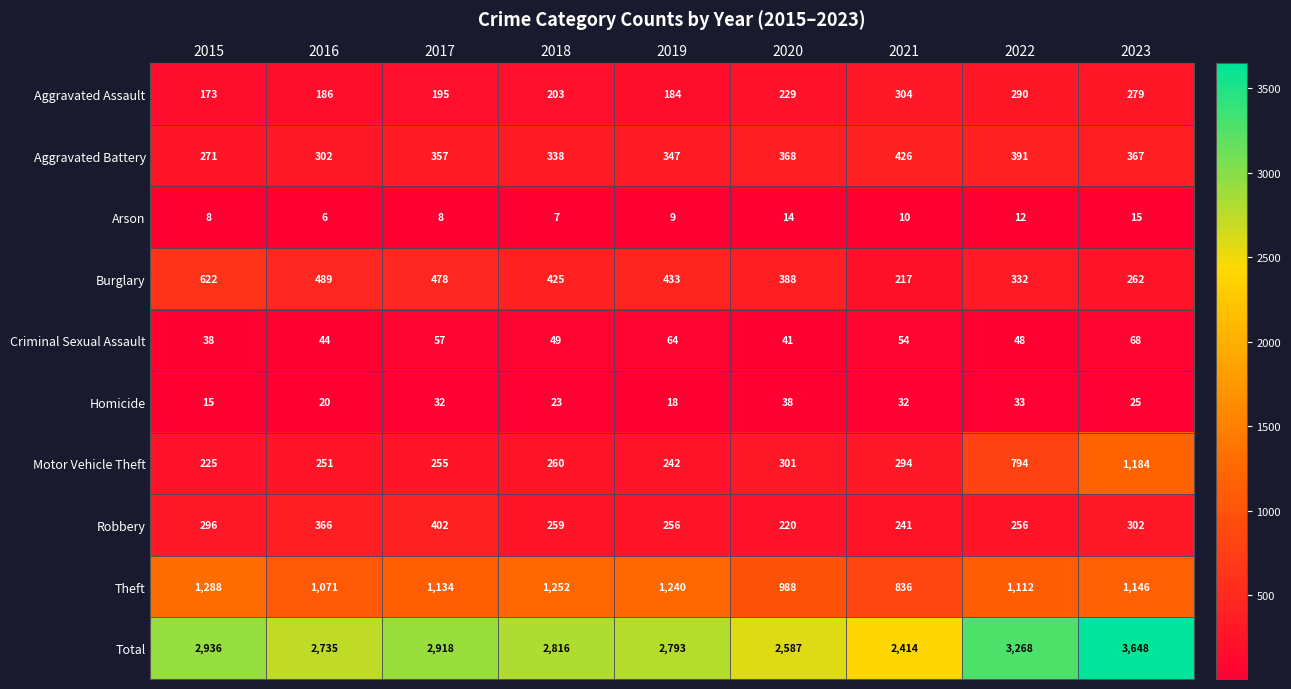

List the series in order of their peak value, lowest first.

Arson, Homicide, Criminal Sexual Assault, Aggravated Assault, Robbery, Aggravated Battery, Burglary, Motor Vehicle Theft, Theft, Total